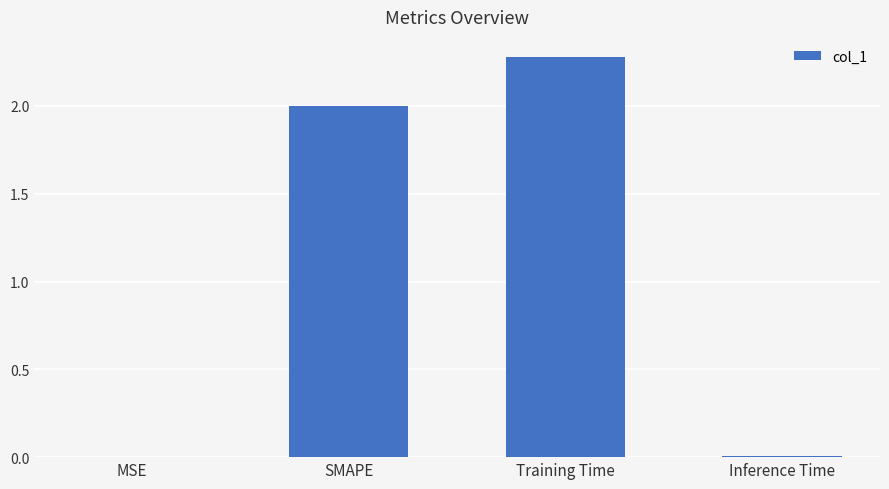

What is the maximum value shown in the chart?

2.3